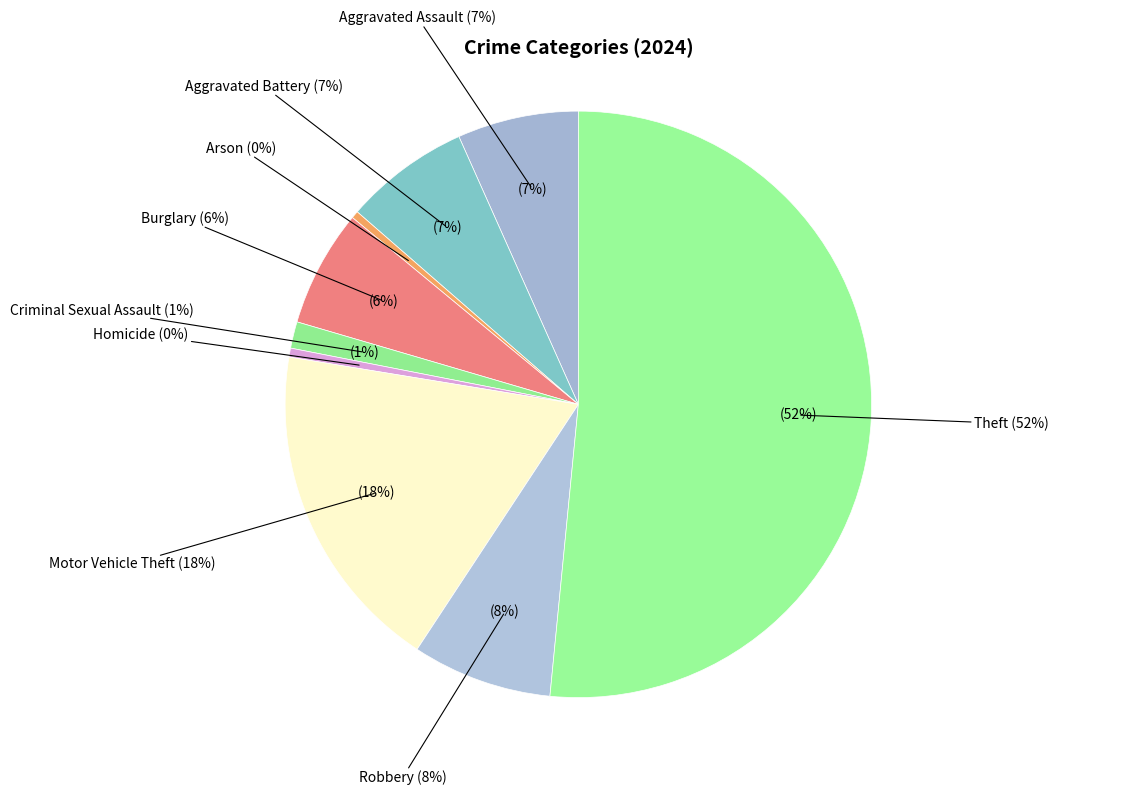

What percentage do Burglary and Motor Vehicle Theft together represent?

24.8%